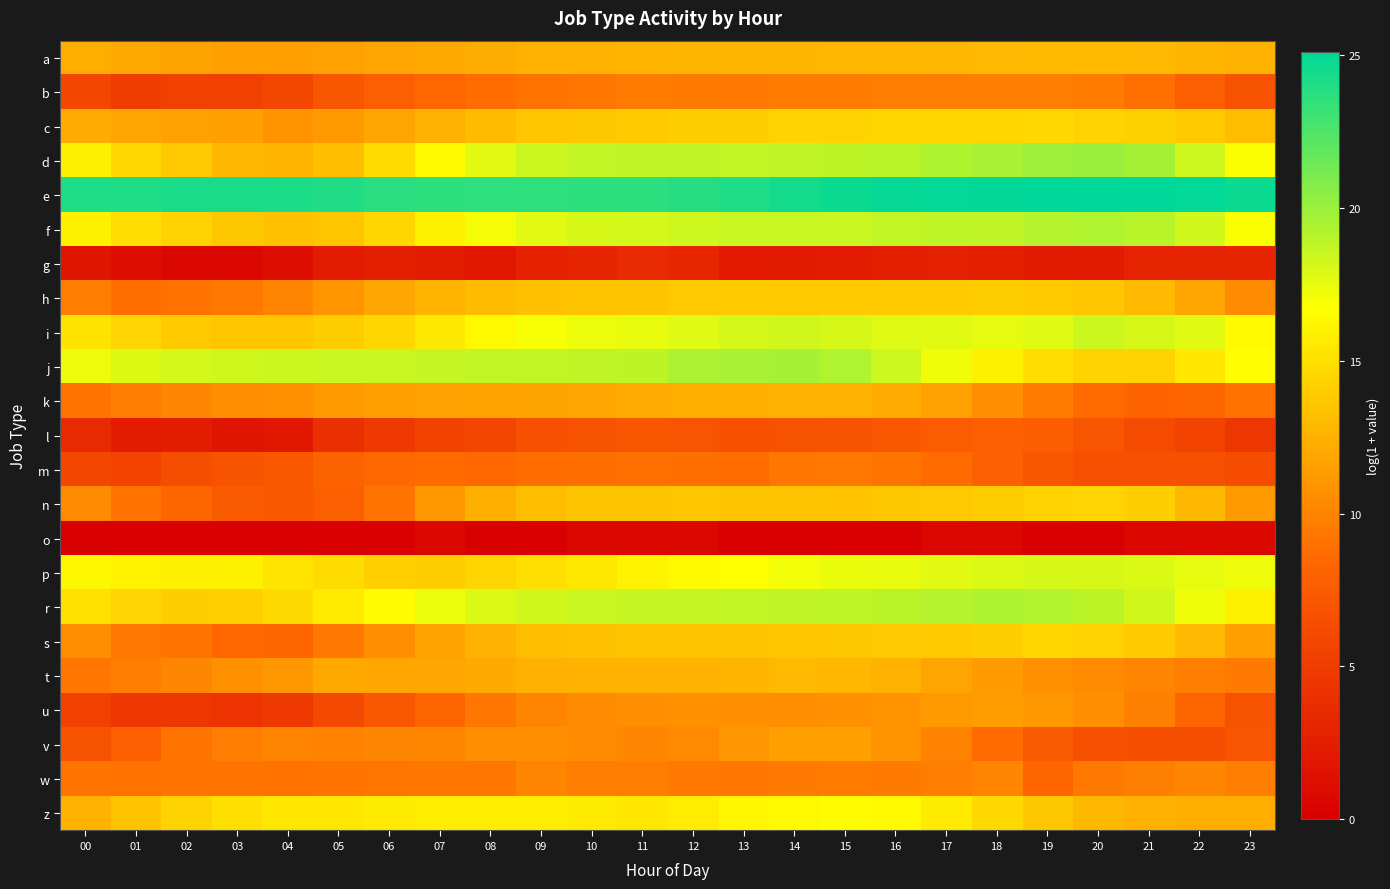

Which series has the widest spread of values?

d